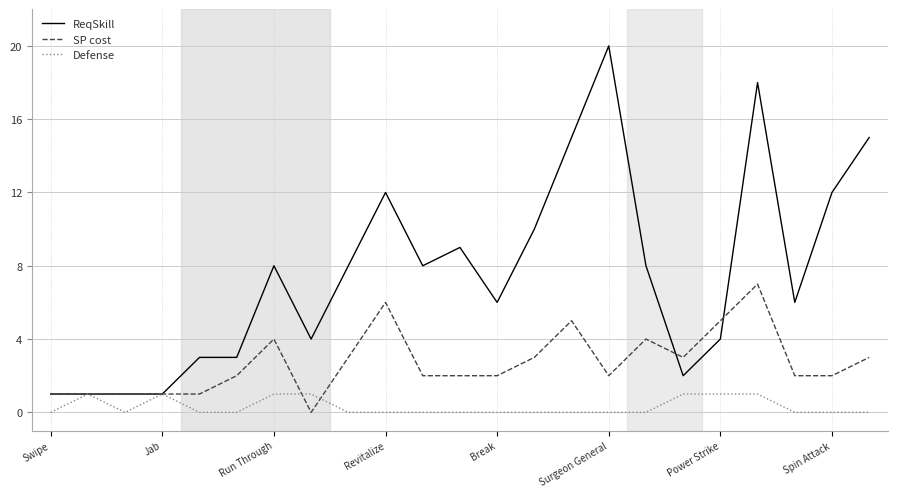

Which series has the widest spread of values?

ReqSkill